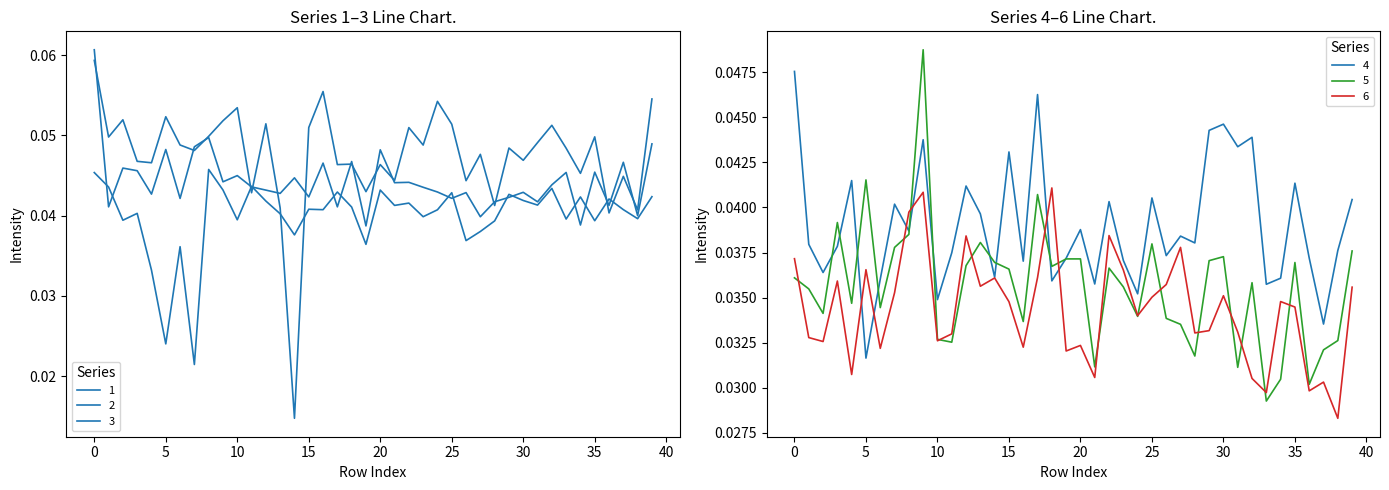

True or false: 5 has more than 2 interior local peaks.

True